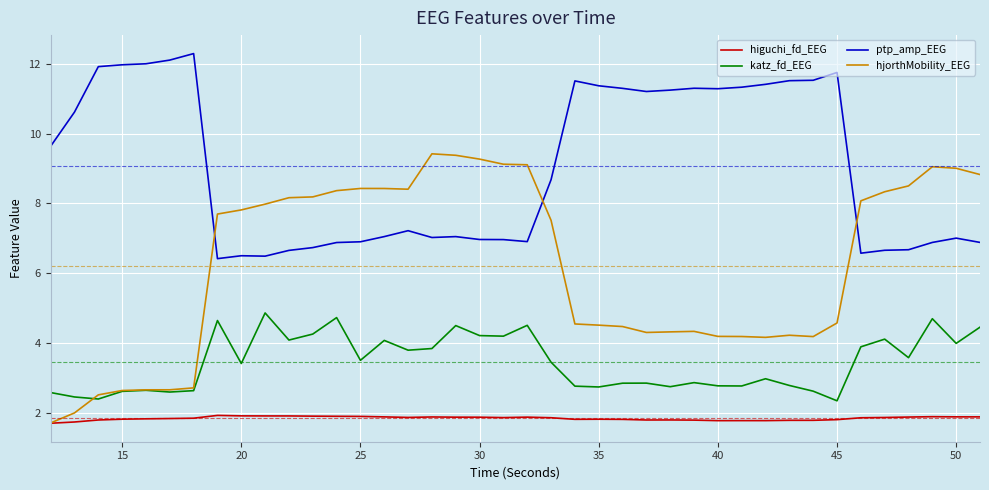

True or false: ptp_amp_EEG and higuchi_fd_EEG cross at least once.

False